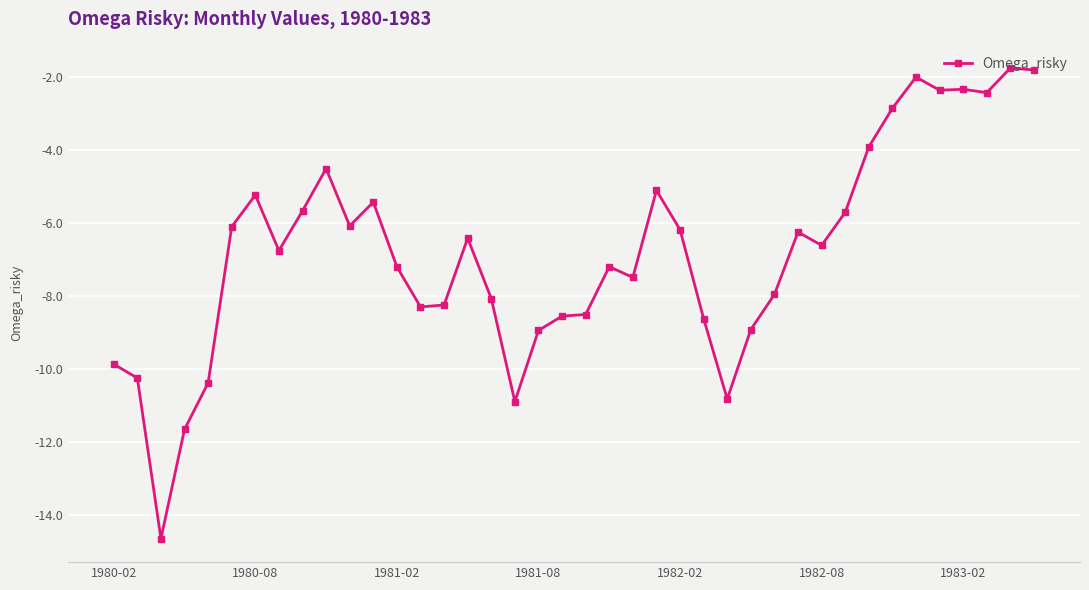

What is the difference between the maximum and minimum values?

12.9